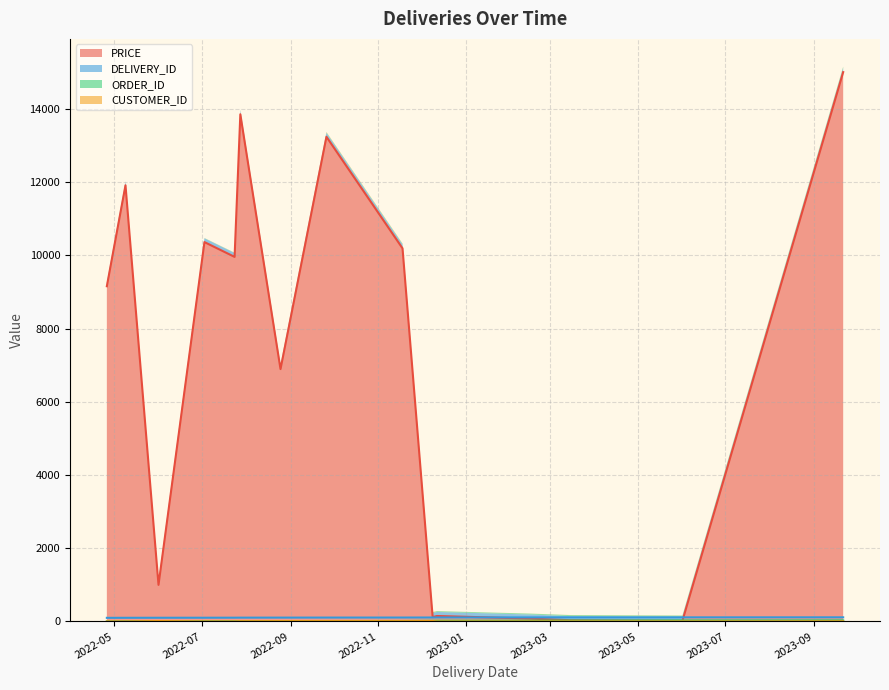

What is the difference between the CUSTOMER_ID values at 2022-07-03 and 2022-06-01?

10